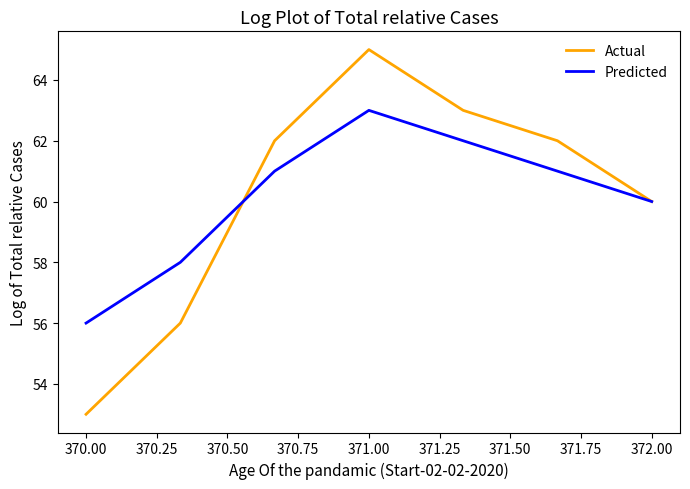

What is the difference between the second highest and second lowest values in the Predicted series?

4